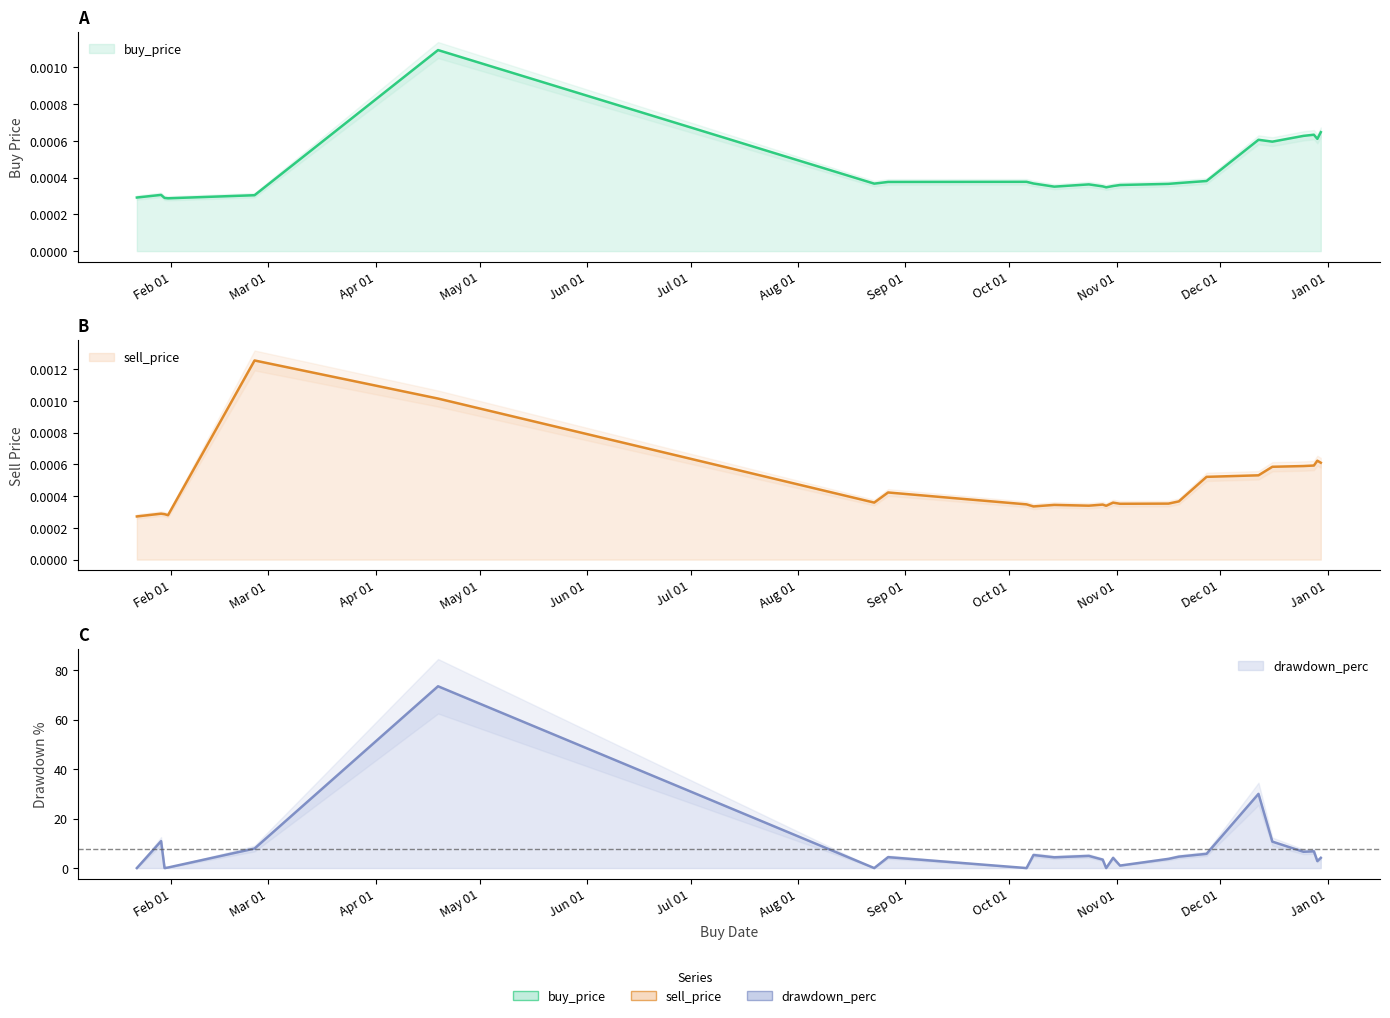

Reading left to right, list all the values displayed in this chart.

buy_price: 0.0	0.0	0.0	0.0	0.0	0.0	0.0	0.0	0.0	0.0	0.0	0.0	0.0	0.0	0.0	0.0	0.0	0.0	0.0	0.0	0.0	0.0	0.0	0.0	0.0
sell_price: 0.0	0.0	0.0	0.0	0.0	0.0	0.0	0.0	0.0	0.0	0.0	0.0	0.0	0.0	0.0	0.0	0.0	0.0	0.0	0.0	0.0	0.0	0.0	0.0	0.0
drawdown_perc: 0.0	10.9	0.0	0.2	7.9	73.5	0.0	4.4	0.0	5.3	4.3	4.9	3.4	0.0	4.1	1.0	3.7	4.6	5.8	30.0	10.7	6.6	6.8	2.8	4.1